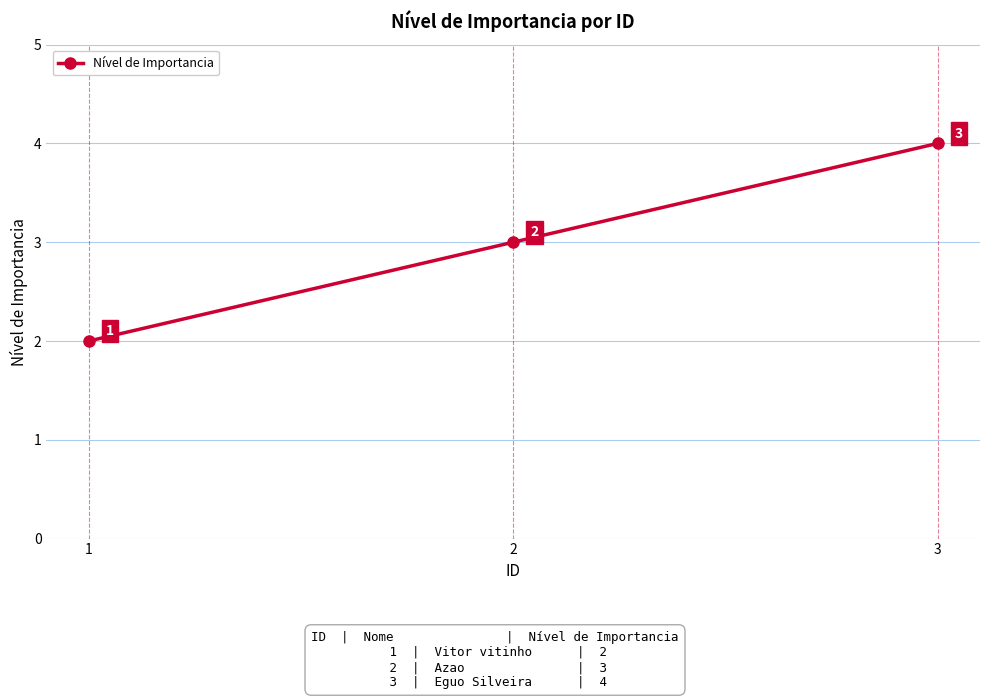

The value at 1 is 2. True or false?

True